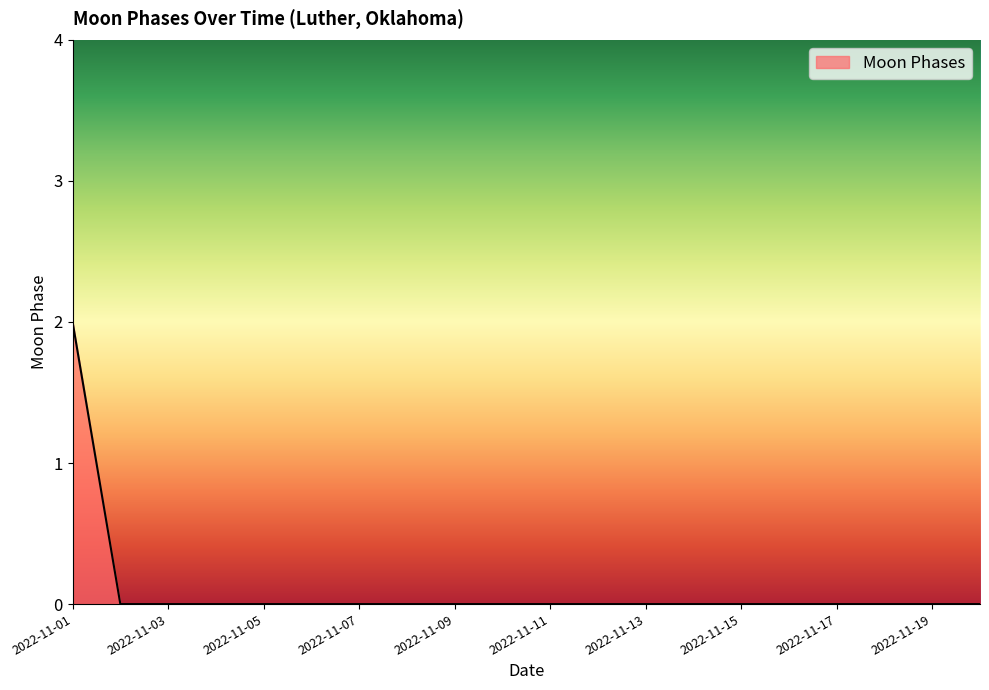

Reading left to right, what are all the values shown in this chart?

2	0	0	0	0	0	0	0	0	0	0	0	0	0	0	0	0	0	0	0